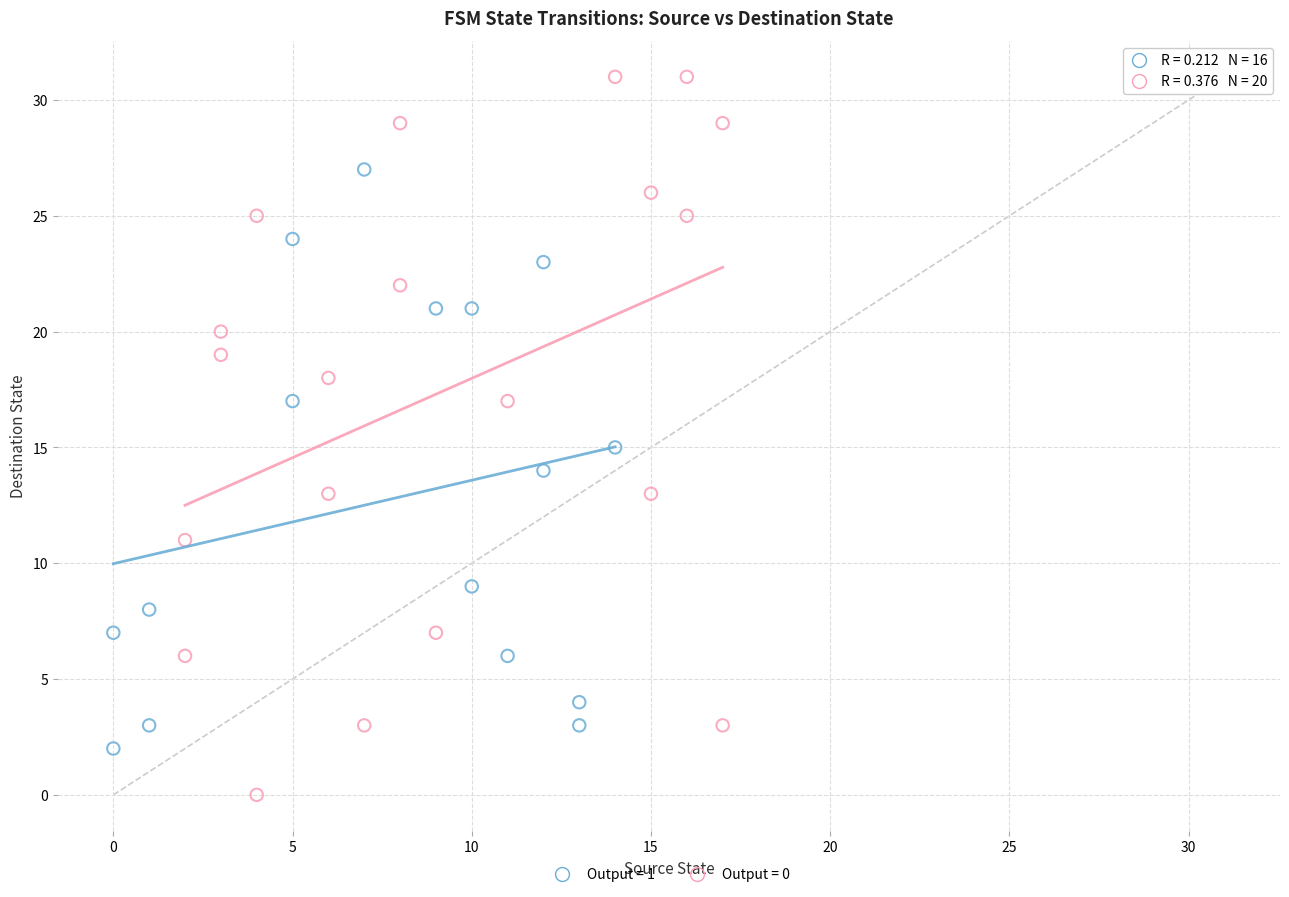

Which series reaches the minimum Y coordinate?

Output = 0